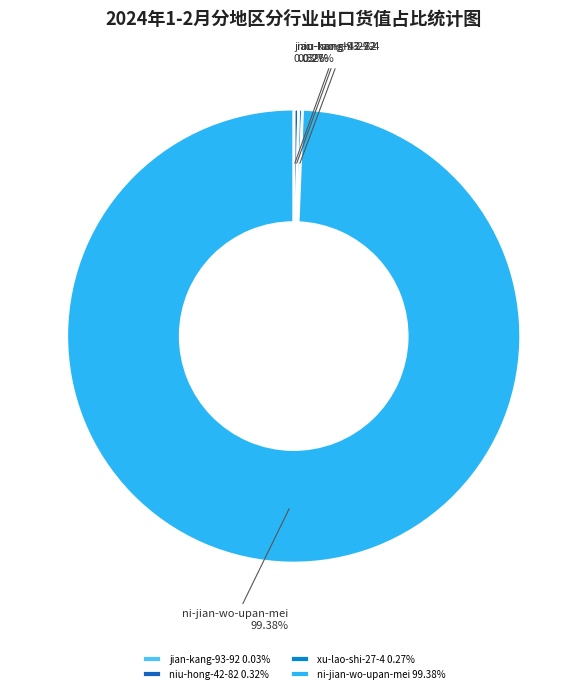

What percentage do niu-hong-42-82 and ni-jian-wo-upan-mei together represent?

99.7%